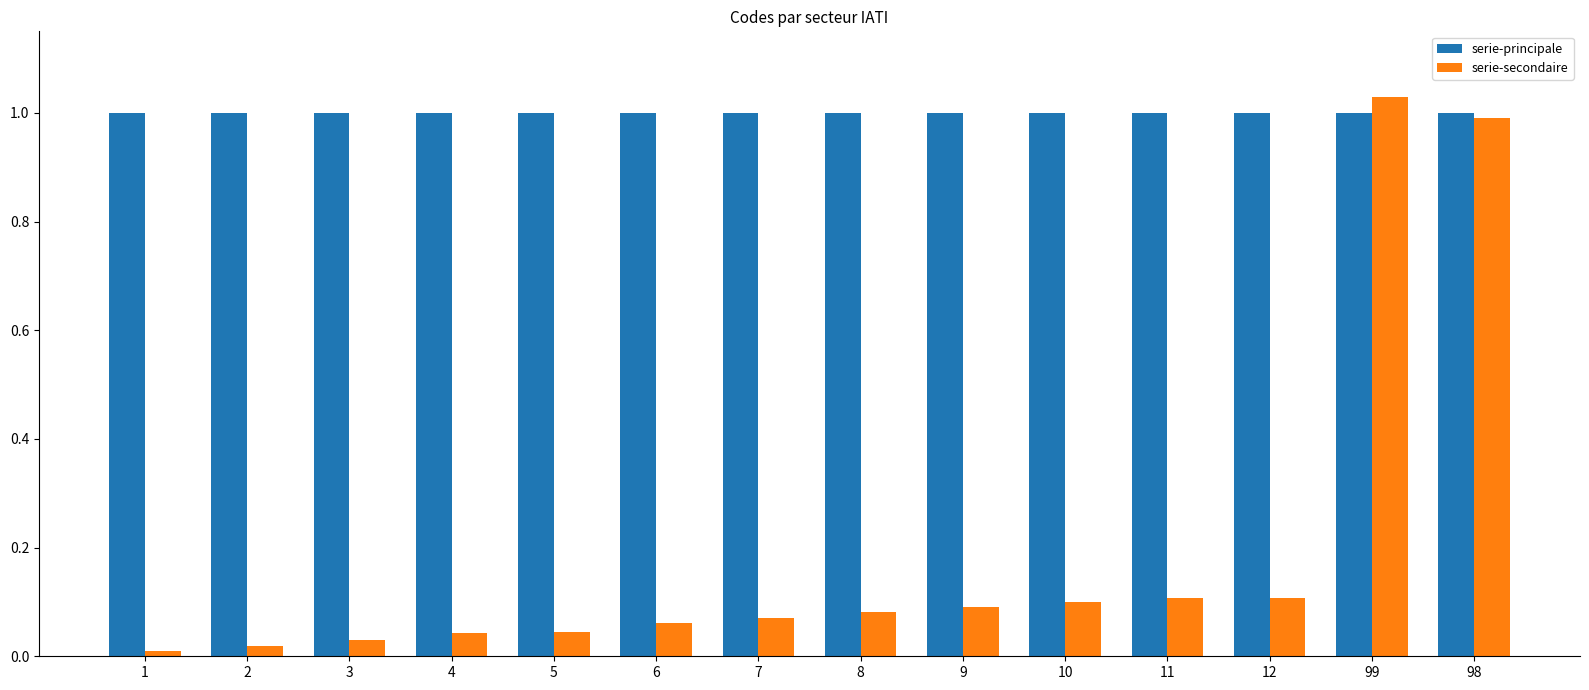

What position from the right is 7?

8